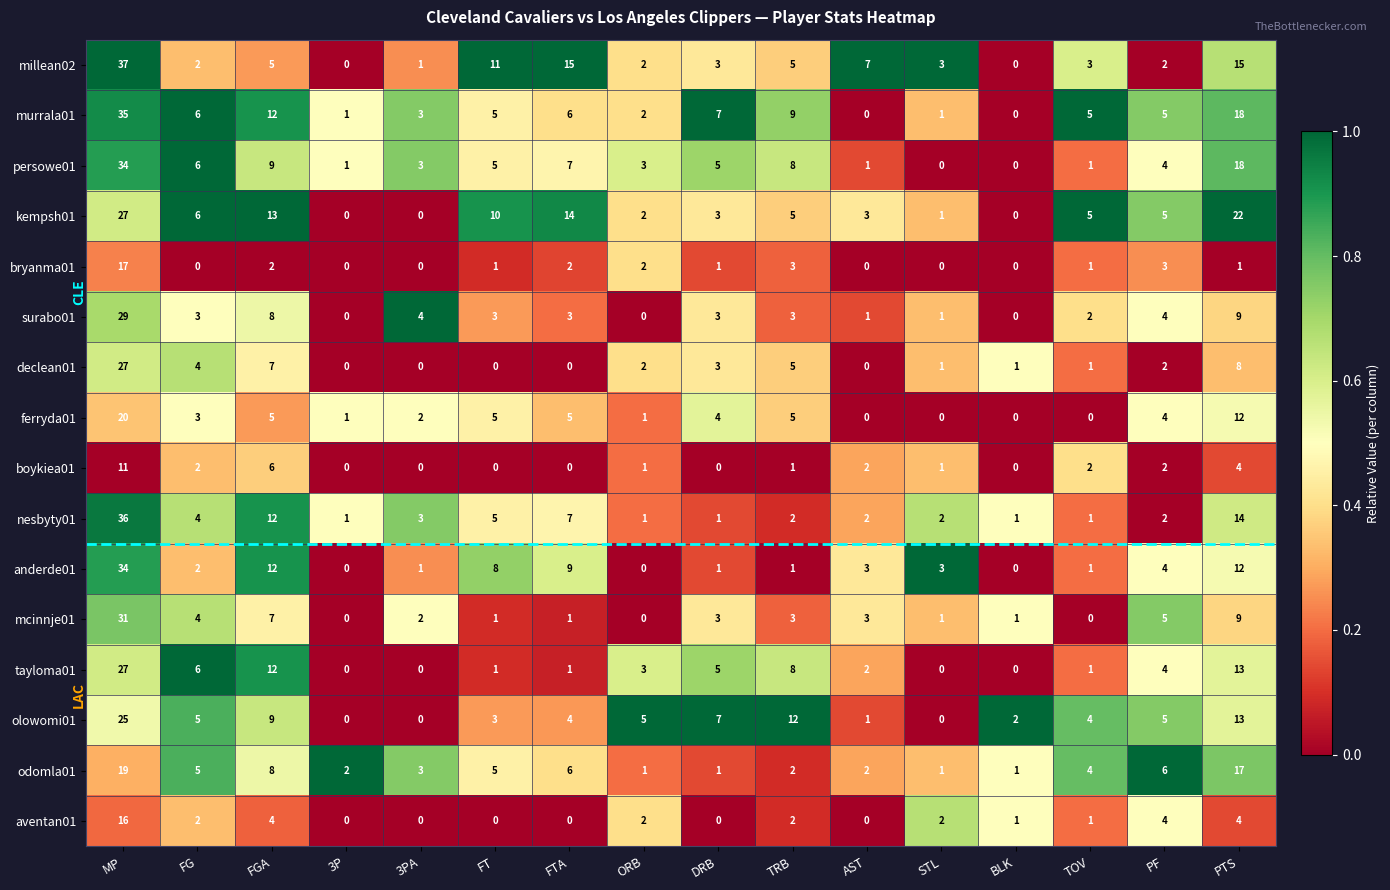

At which label does surabo01 reach its peak?

MP